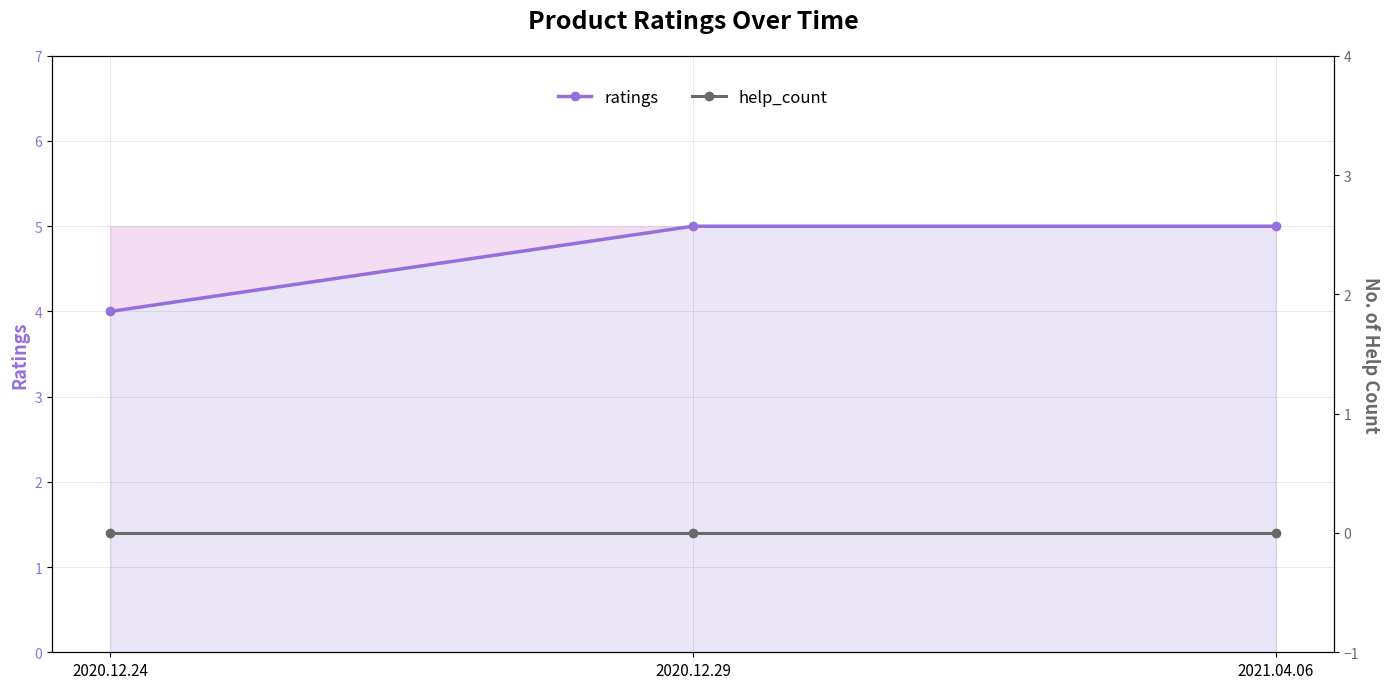

Which series has the largest range (max minus min)?

ratings